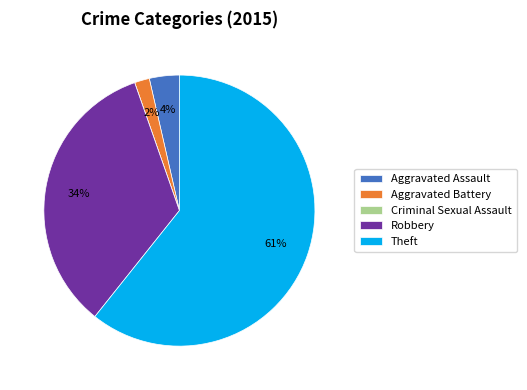

Is it true that Aggravated Battery is 15% of the pie?

False